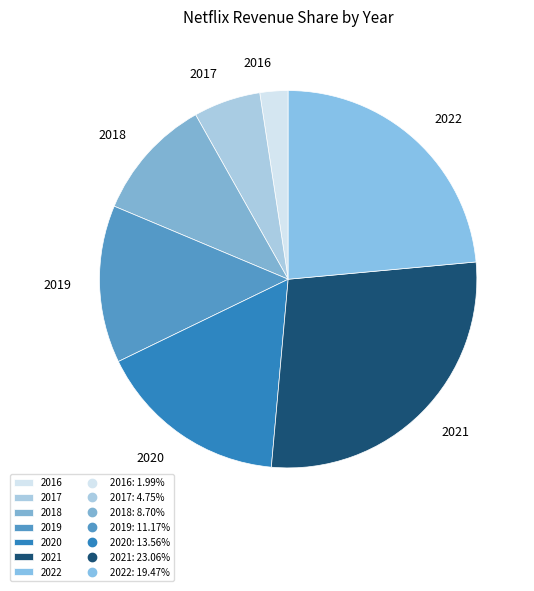

The 2017 slice represents 6% of the pie. True or false?

True